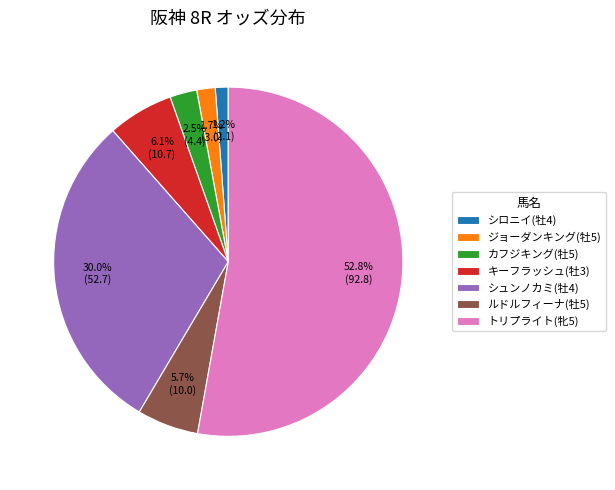

To the nearest percent, what is the average slice percentage?

14%